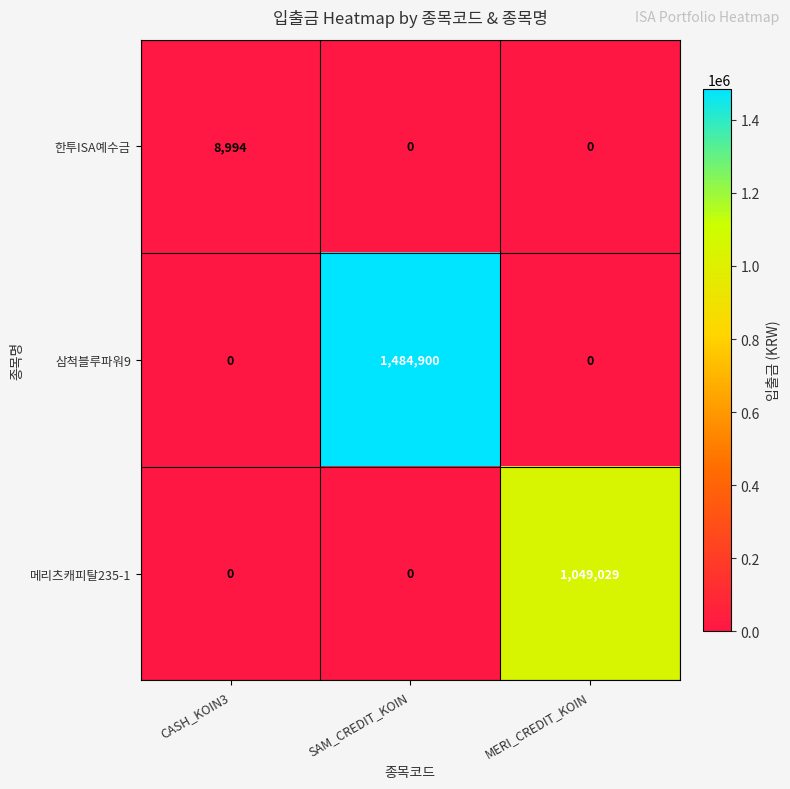

Reading right to left, transcribe all the data shown in this chart.

한투ISA예수금: MERI_CREDIT_KOIN=0	SAM_CREDIT_KOIN=0	CASH_KOIN3=8994
삼척블루파워9: MERI_CREDIT_KOIN=0	SAM_CREDIT_KOIN=1484900	CASH_KOIN3=0
메리츠캐피탈235-1: MERI_CREDIT_KOIN=1049029	SAM_CREDIT_KOIN=0	CASH_KOIN3=0